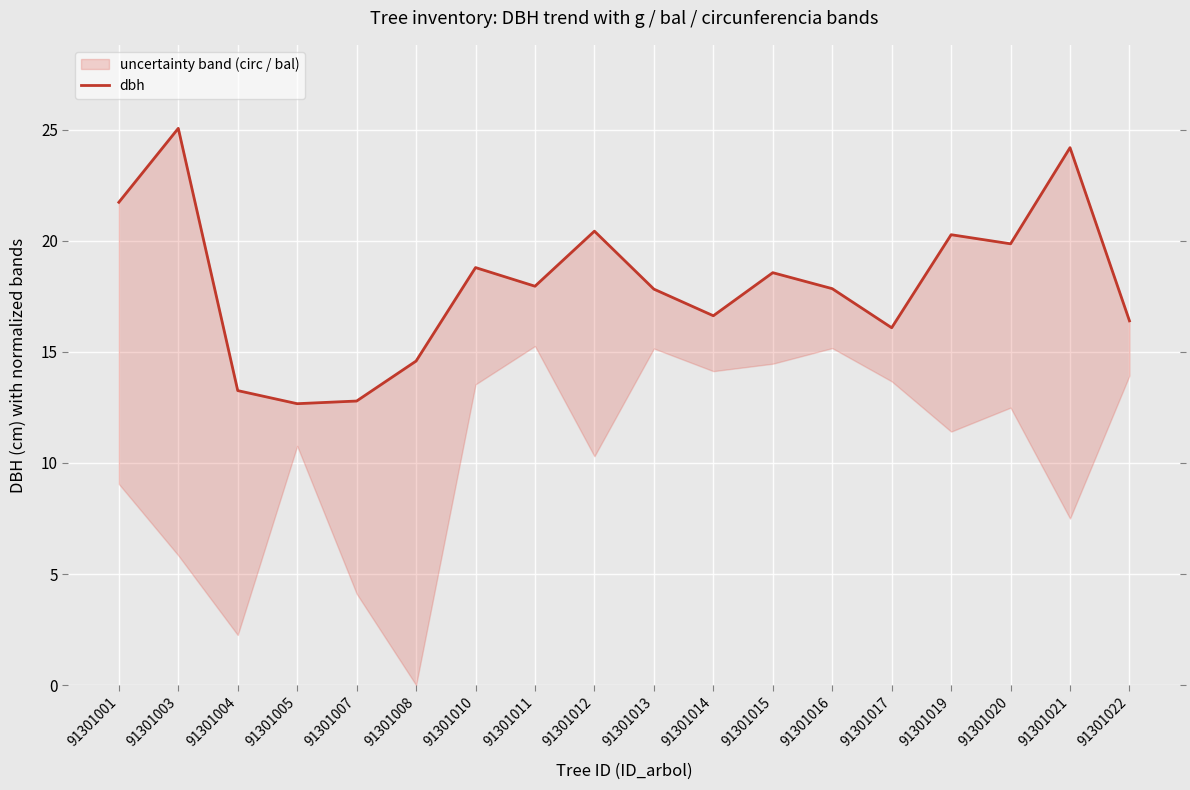

What is the ratio of the value at 91301011 to the value at 91301016?

1.0